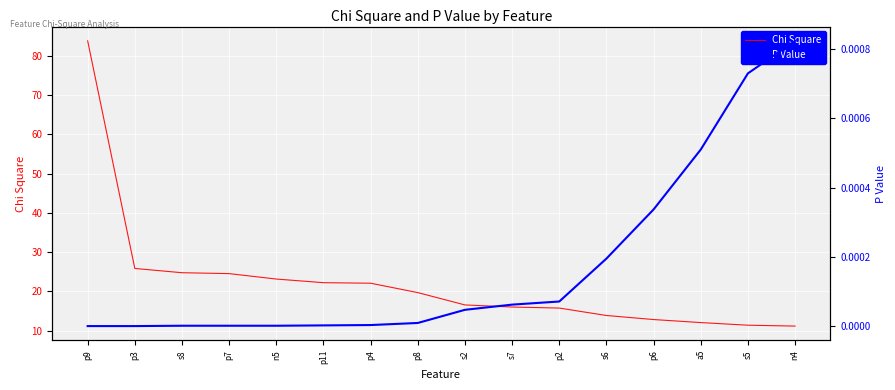

Reading left to right, list all the values displayed in this chart.

Chi Square: 83.8	25.9	24.8	24.5	23.2	22.2	22.1	19.7	16.6	16.0	15.8	13.9	12.9	12.1	11.4	11.2
P Value: 0.0	0.0	0.0	0.0	0.0	0.0	0.0	0.0	0.0	0.0	0.0	0.0	0.0	0.0	0.0	0.0